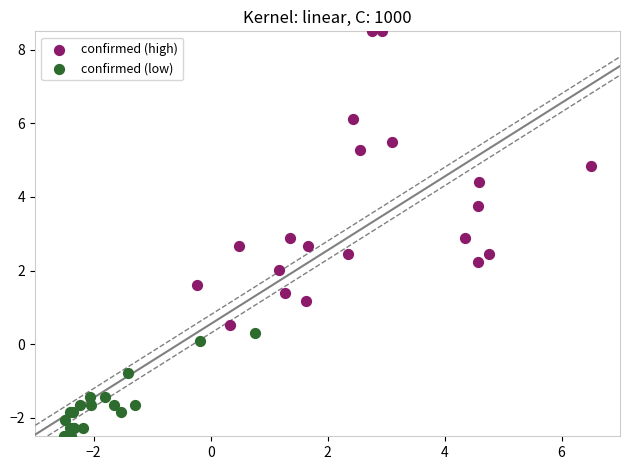

Which series contains the lowest Y value?

confirmed (low)